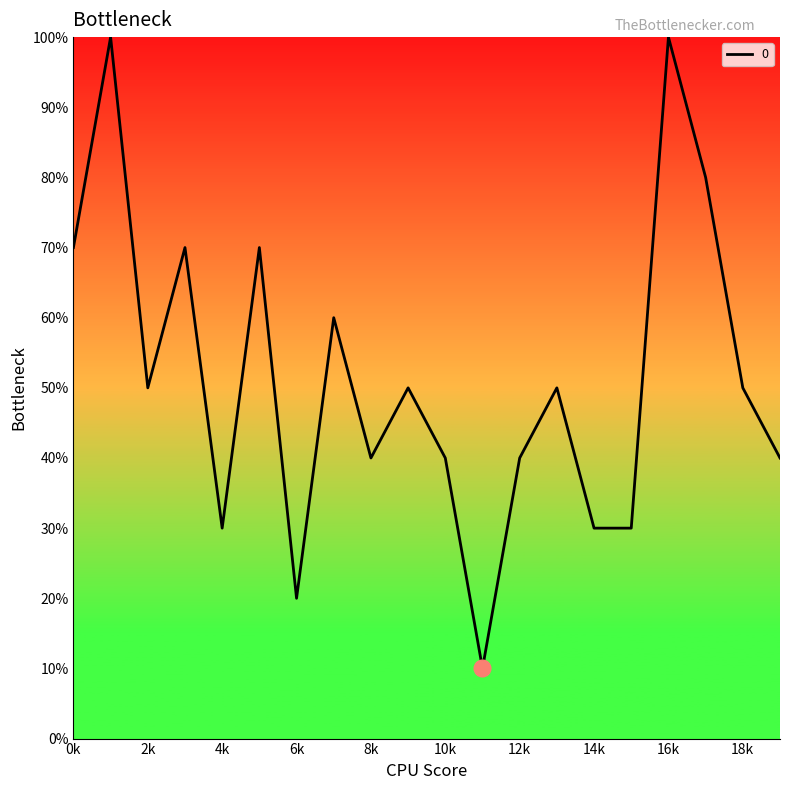

At which label is the value closest to 5?

2k